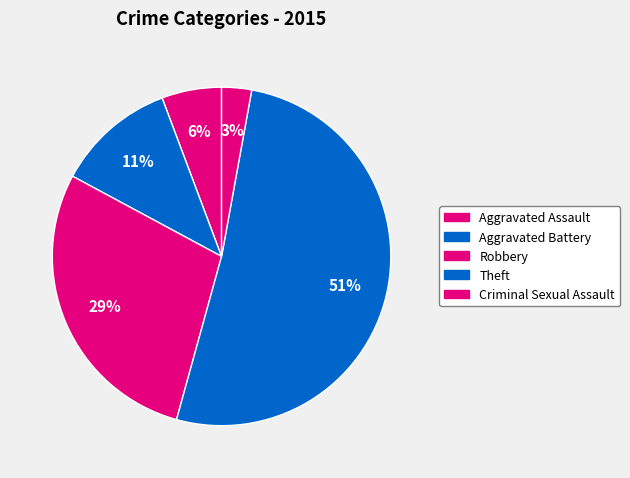

How many segments does this pie chart have?

5